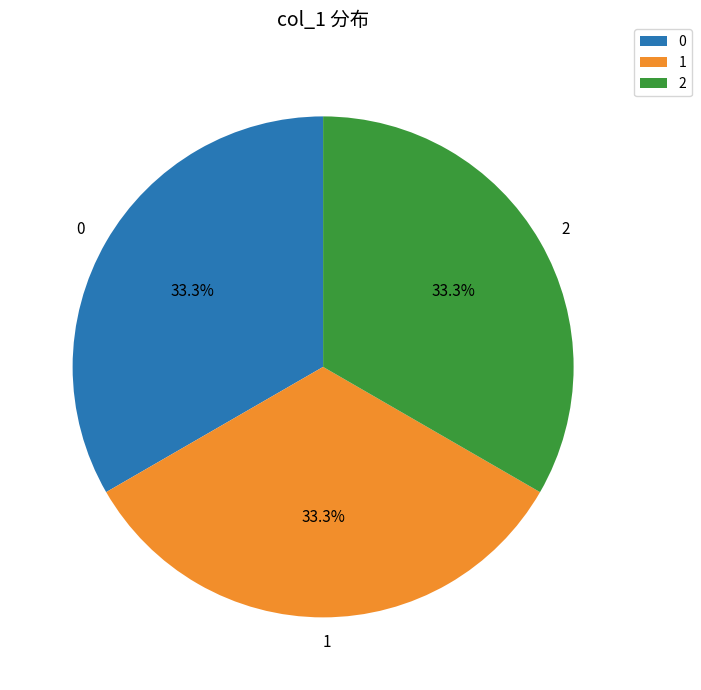

Count the number of slices in the pie.

3